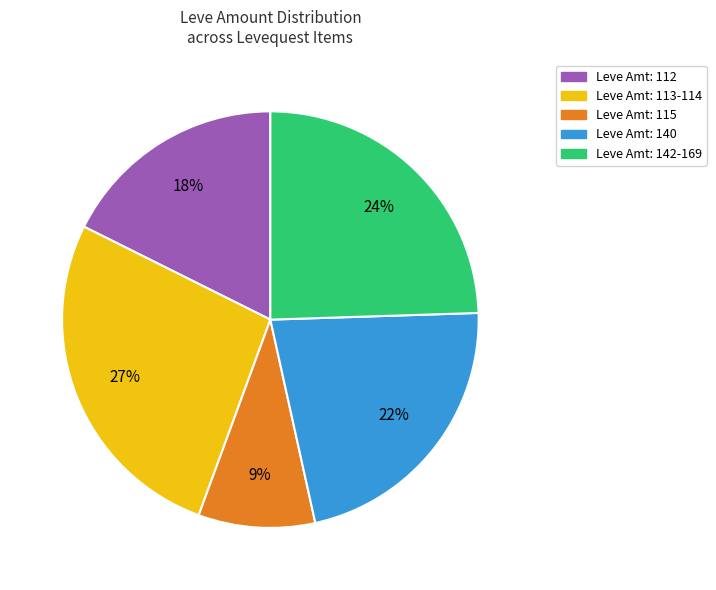

To the nearest percent, what is the average slice percentage?

20%